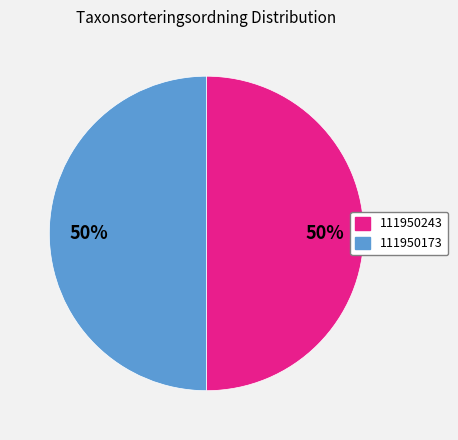

To the nearest percent, what is the combined percentage of 111950243 and 111950173?

100%